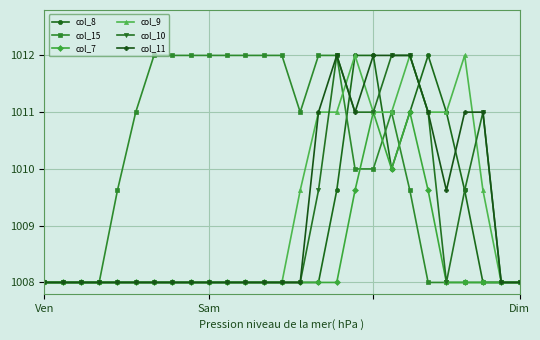

Which series has the widest spread of values?

col_8